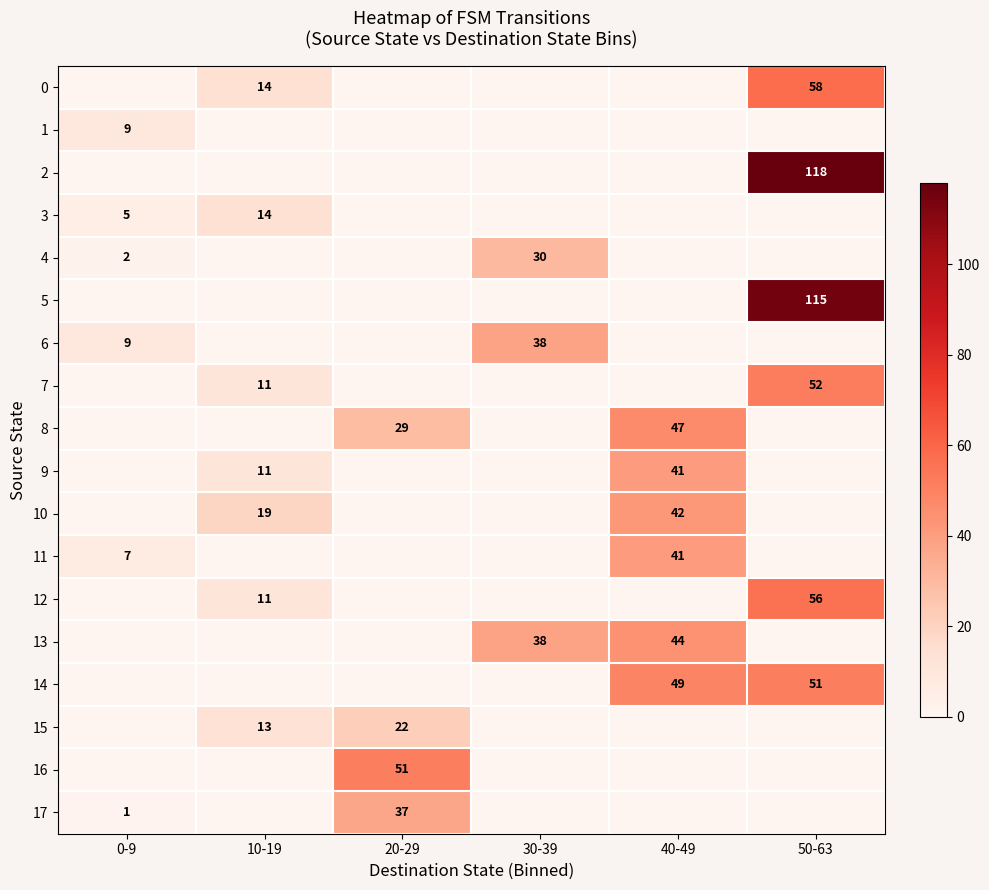

Is it true that 11 equals 5 at 0-9?

False